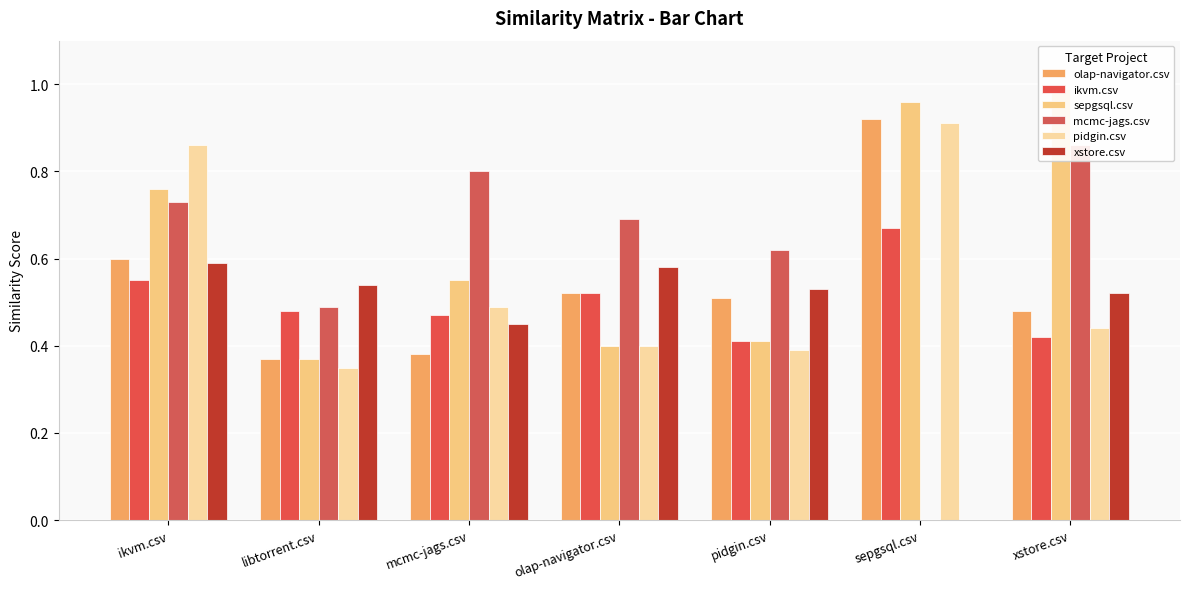

What are all the series names shown in the legend?

olap-navigator.csv, ikvm.csv, sepgsql.csv, mcmc-jags.csv, pidgin.csv, xstore.csv